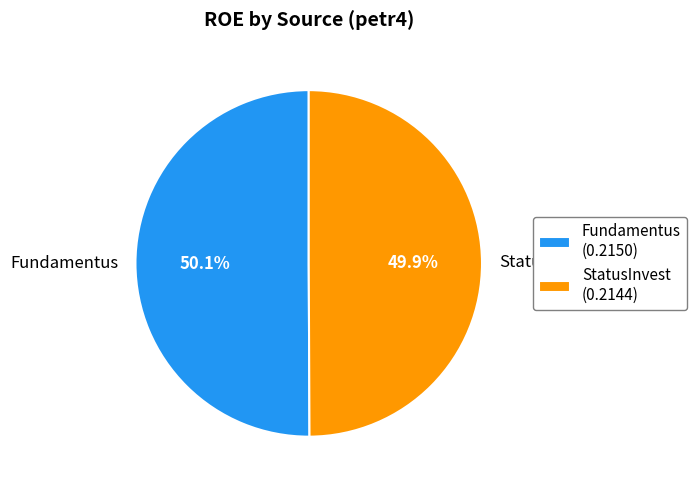

How many slices are in this pie chart?

2